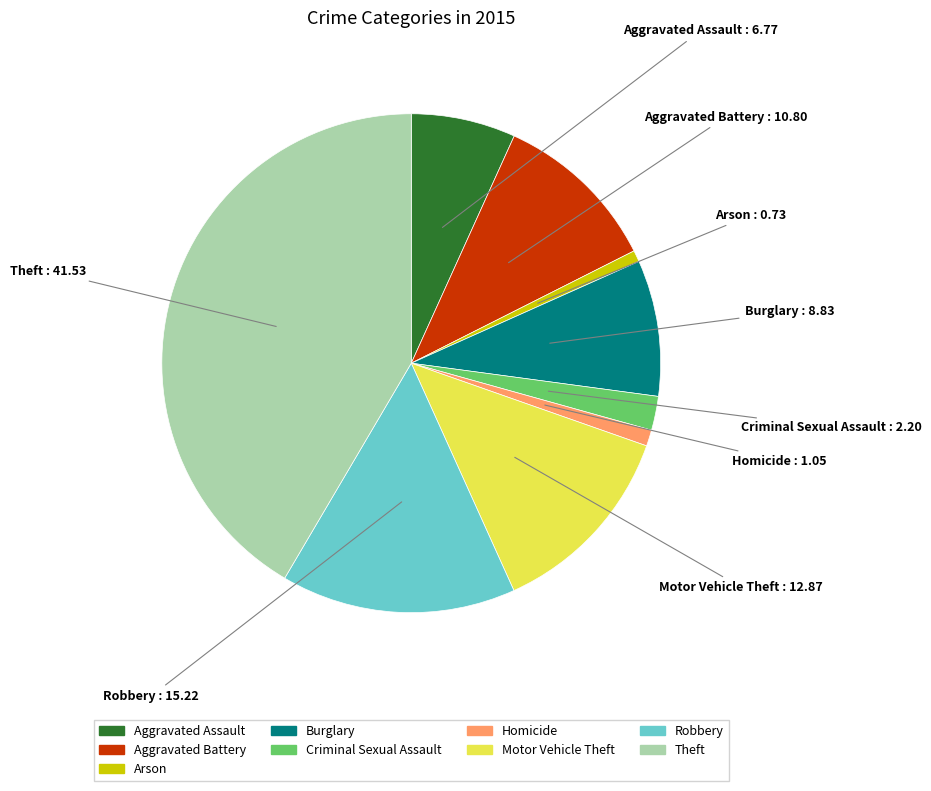

The Aggravated Assault slice represents 1% of the pie. True or false?

False